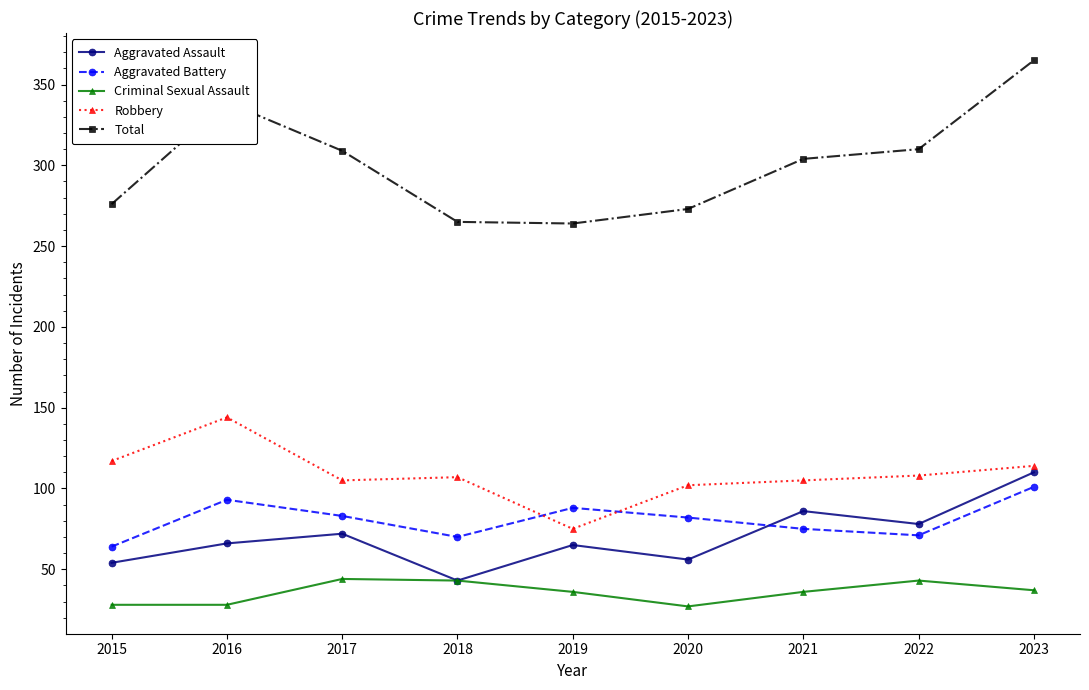

Rank the series at 2020 from highest to lowest value.

Total, Robbery, Aggravated Battery, Aggravated Assault, Criminal Sexual Assault